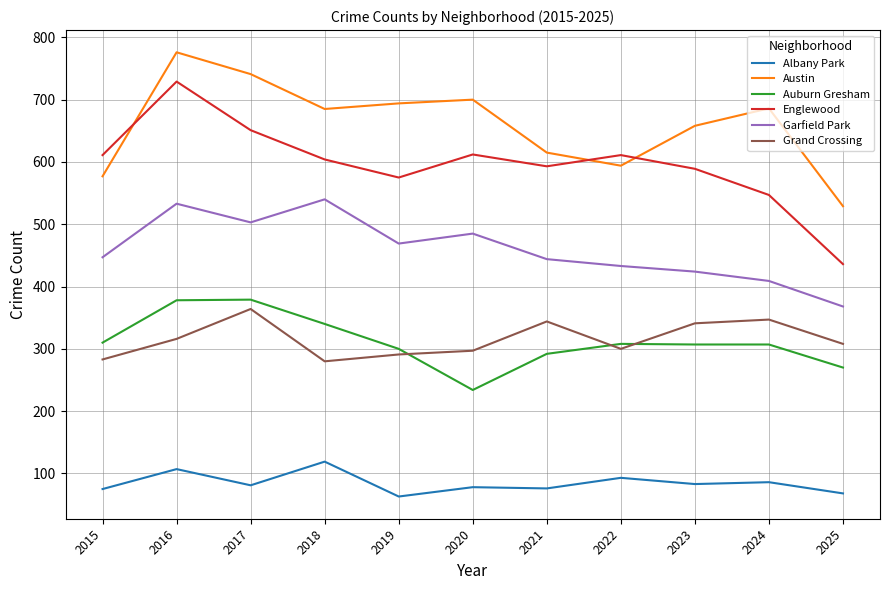

What is the sum of all Auburn Gresham values?

3425